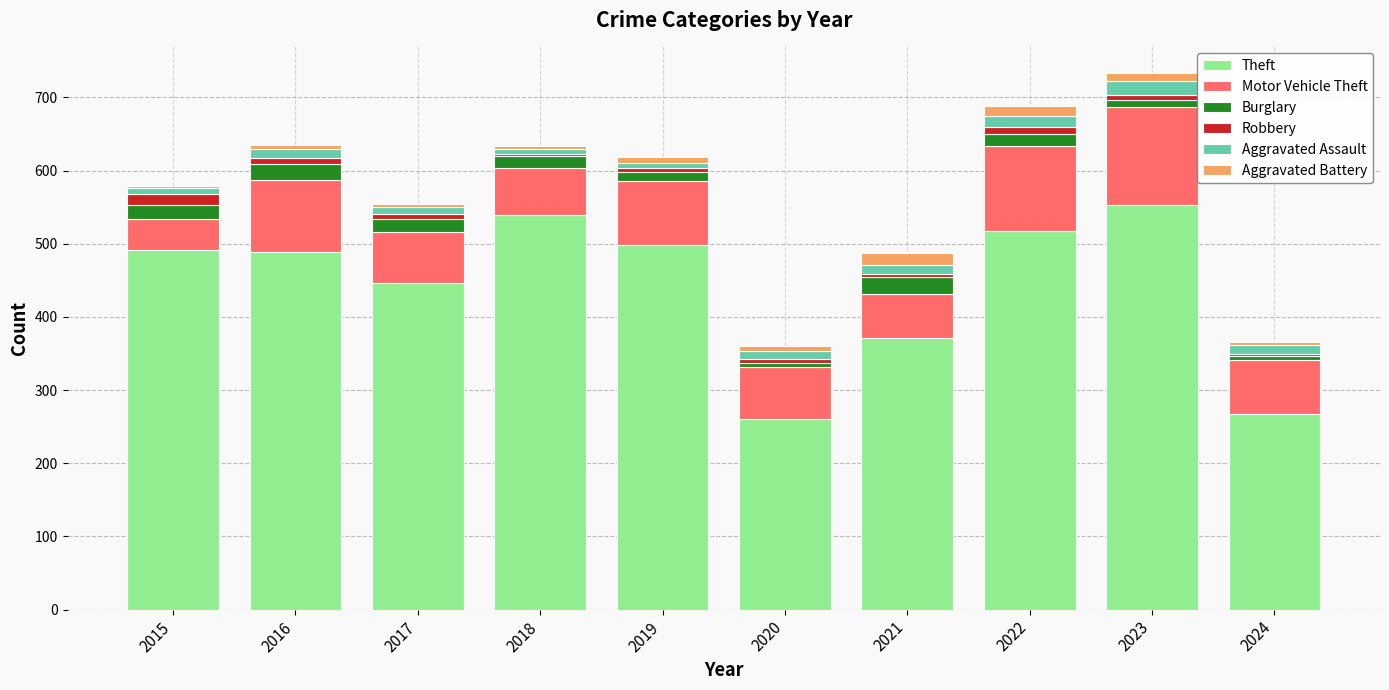

The Theft series shows 906 at 2023. True or false?

False